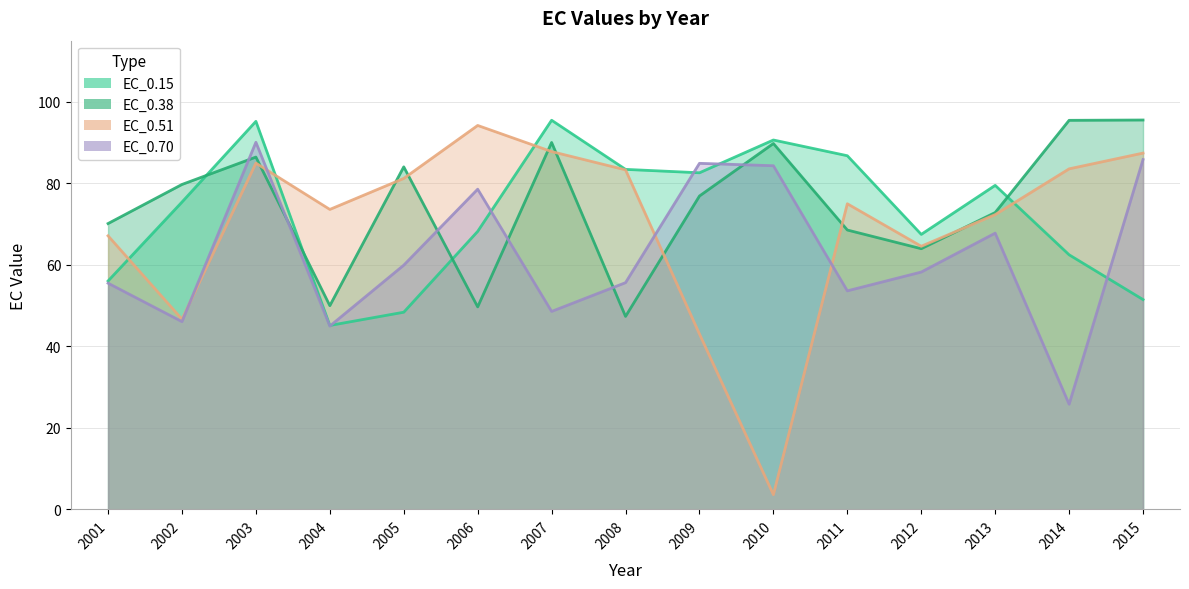

How many lines are shown in the chart?

4